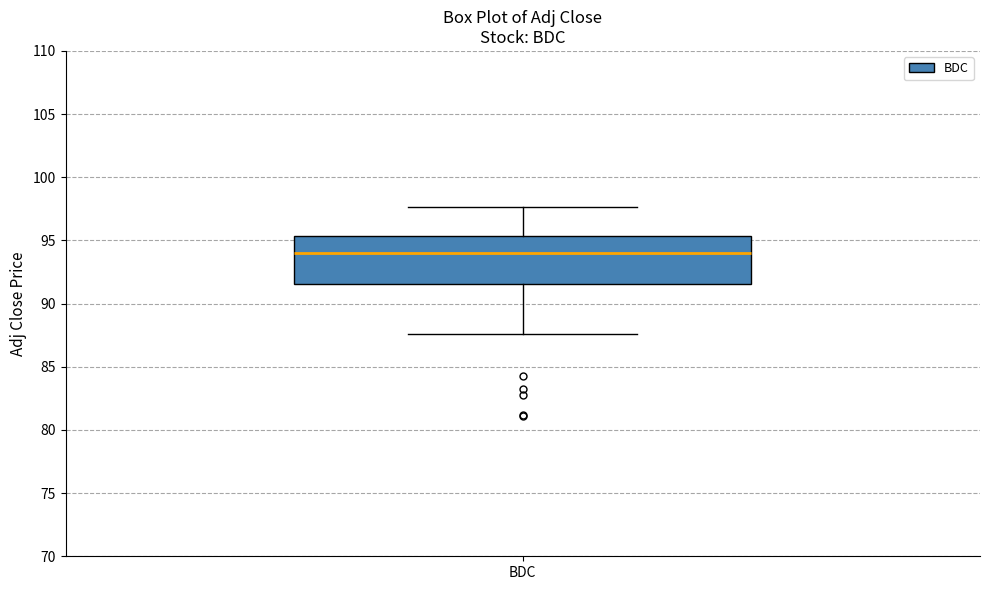

Read this box plot against the y-axis: the position of the median line, the range covered by the box, and the ends of both whiskers. The values are not printed on the chart, so give them approximately, as read against the axis.

median 94.0, box 91.5 to 95.5, whiskers 87.5 to 97.5